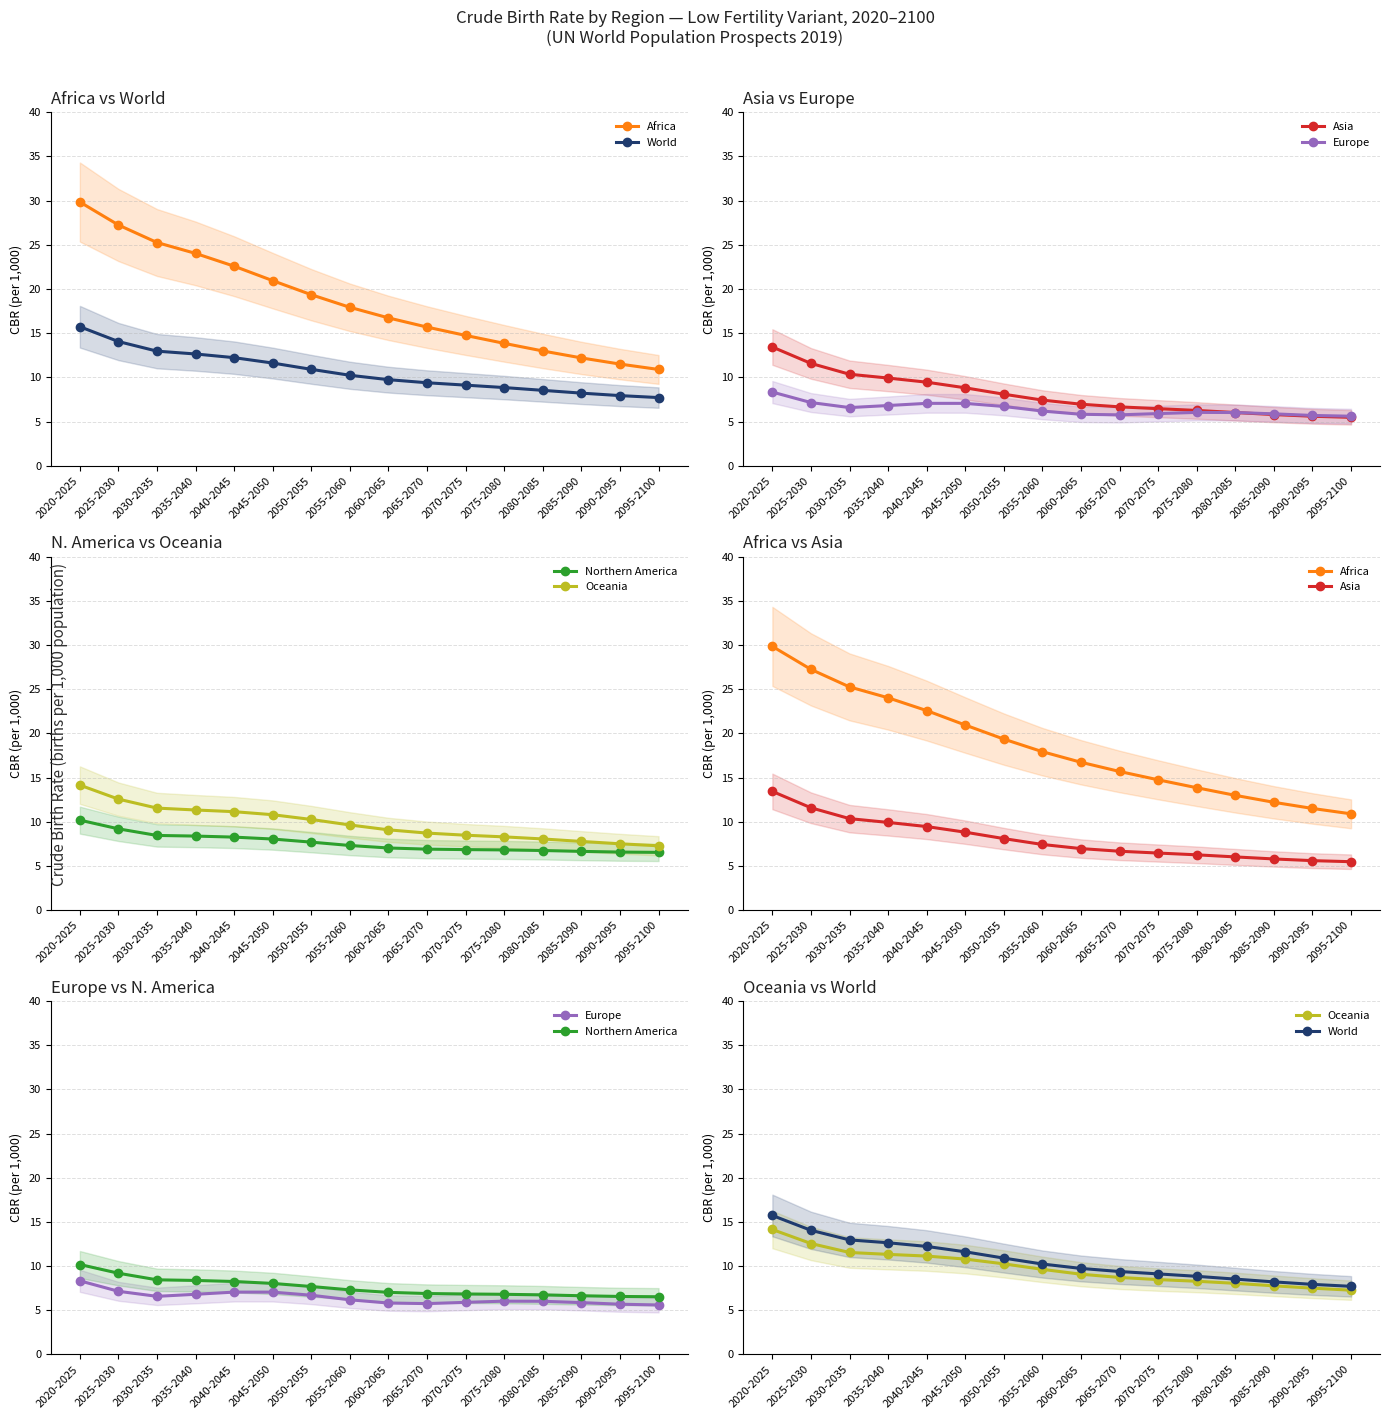

Rank the series at 2070-2075 from highest to lowest value.

Africa, World, Oceania, Northern America, Asia, Europe